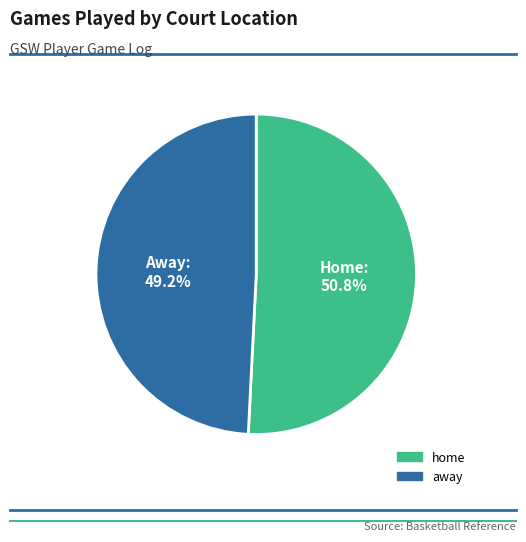

True or false: home accounts for 51% of the total.

True